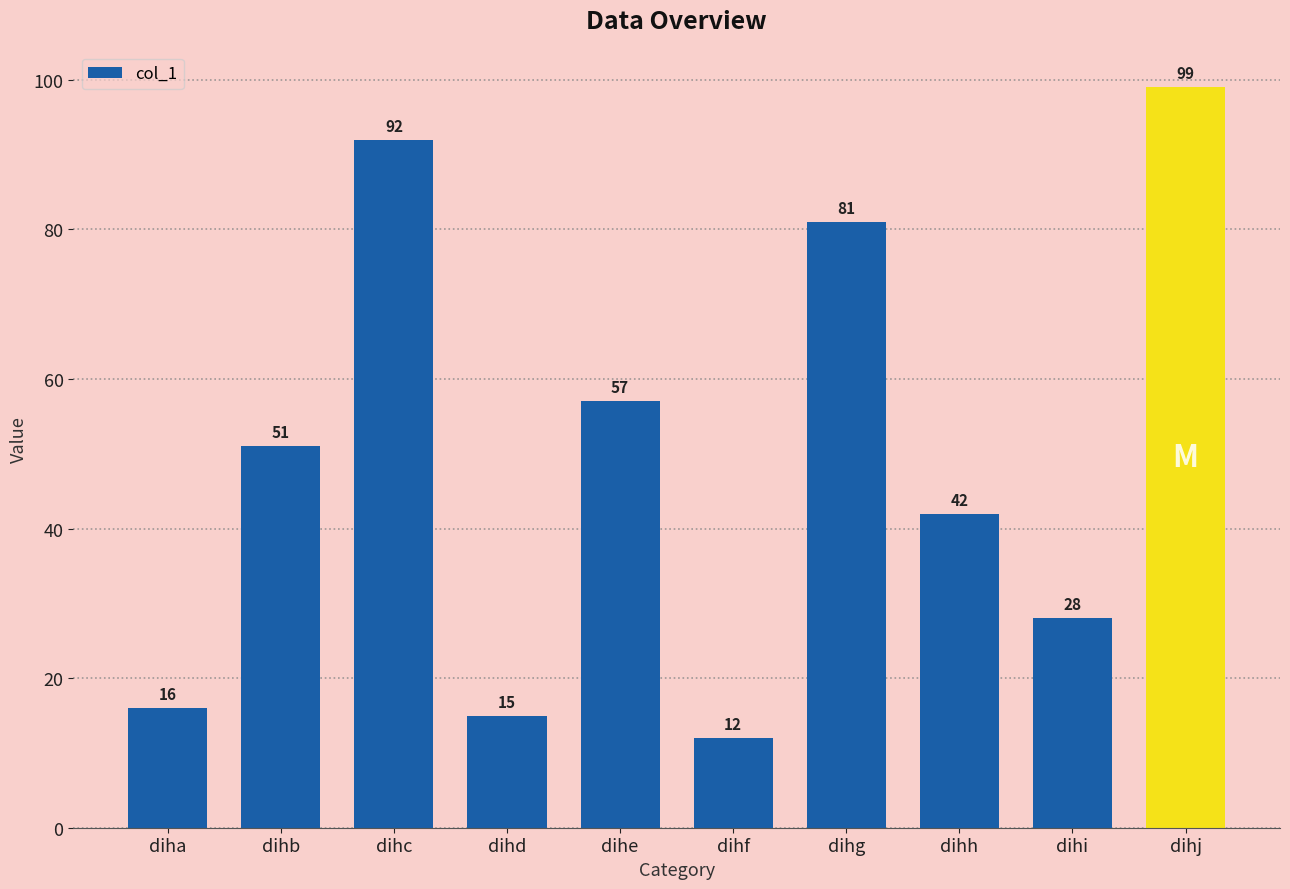

What is the average value?

49